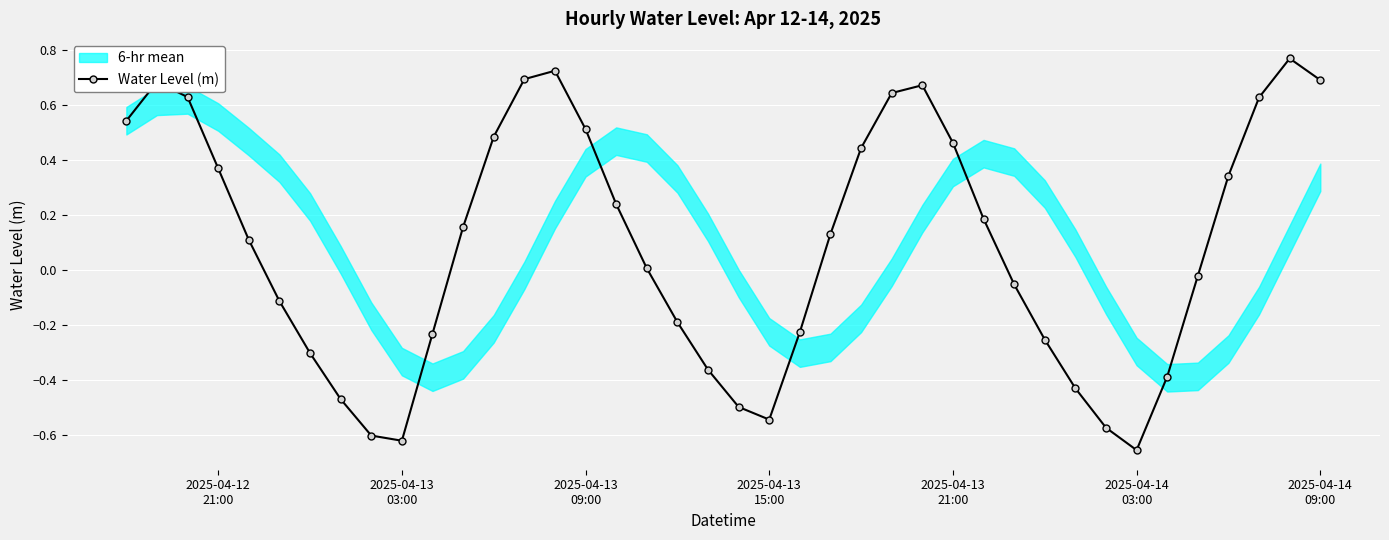

Reading right to left, list all the values displayed in this chart.

0.7	0.8	0.6	0.3	-0.0	-0.4	-0.7	-0.6	-0.4	-0.3	-0.1	0.2	0.5	0.7	0.6	0.4	0.1	-0.2	-0.5	-0.5	-0.4	-0.2	0.0	0.2	0.5	0.7	0.7	0.5	0.2	-0.2	-0.6	-0.6	-0.5	-0.3	-0.1	0.1	0.4	0.6	0.7	0.5